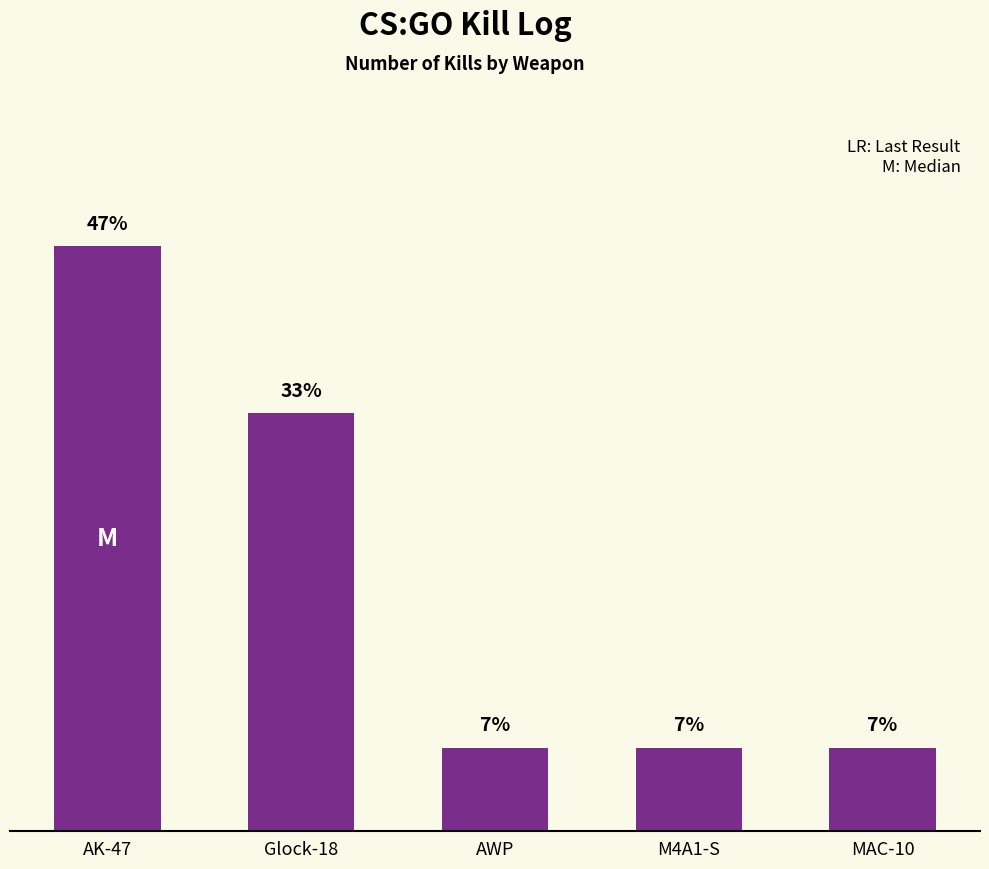

Which label corresponds to the largest value in the chart?

AK-47